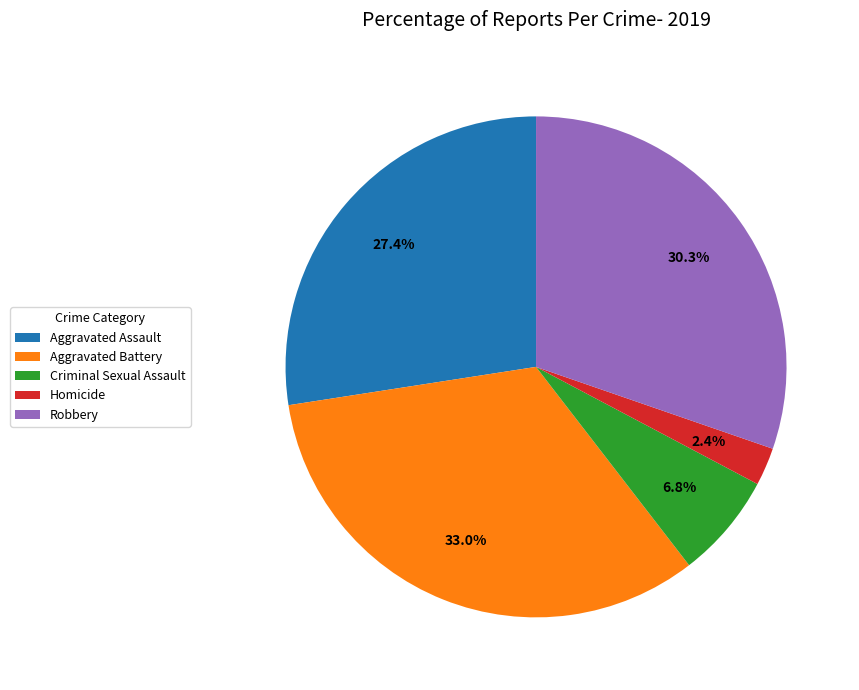

Is there any slice that represents more than half of the pie?

No